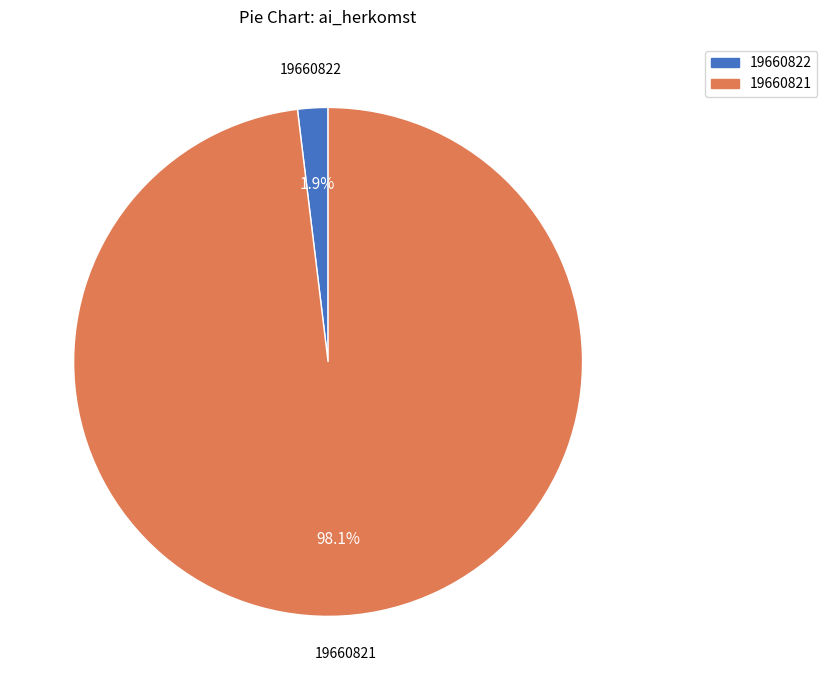

What percentage is NOT represented by 19660822?

98.1%